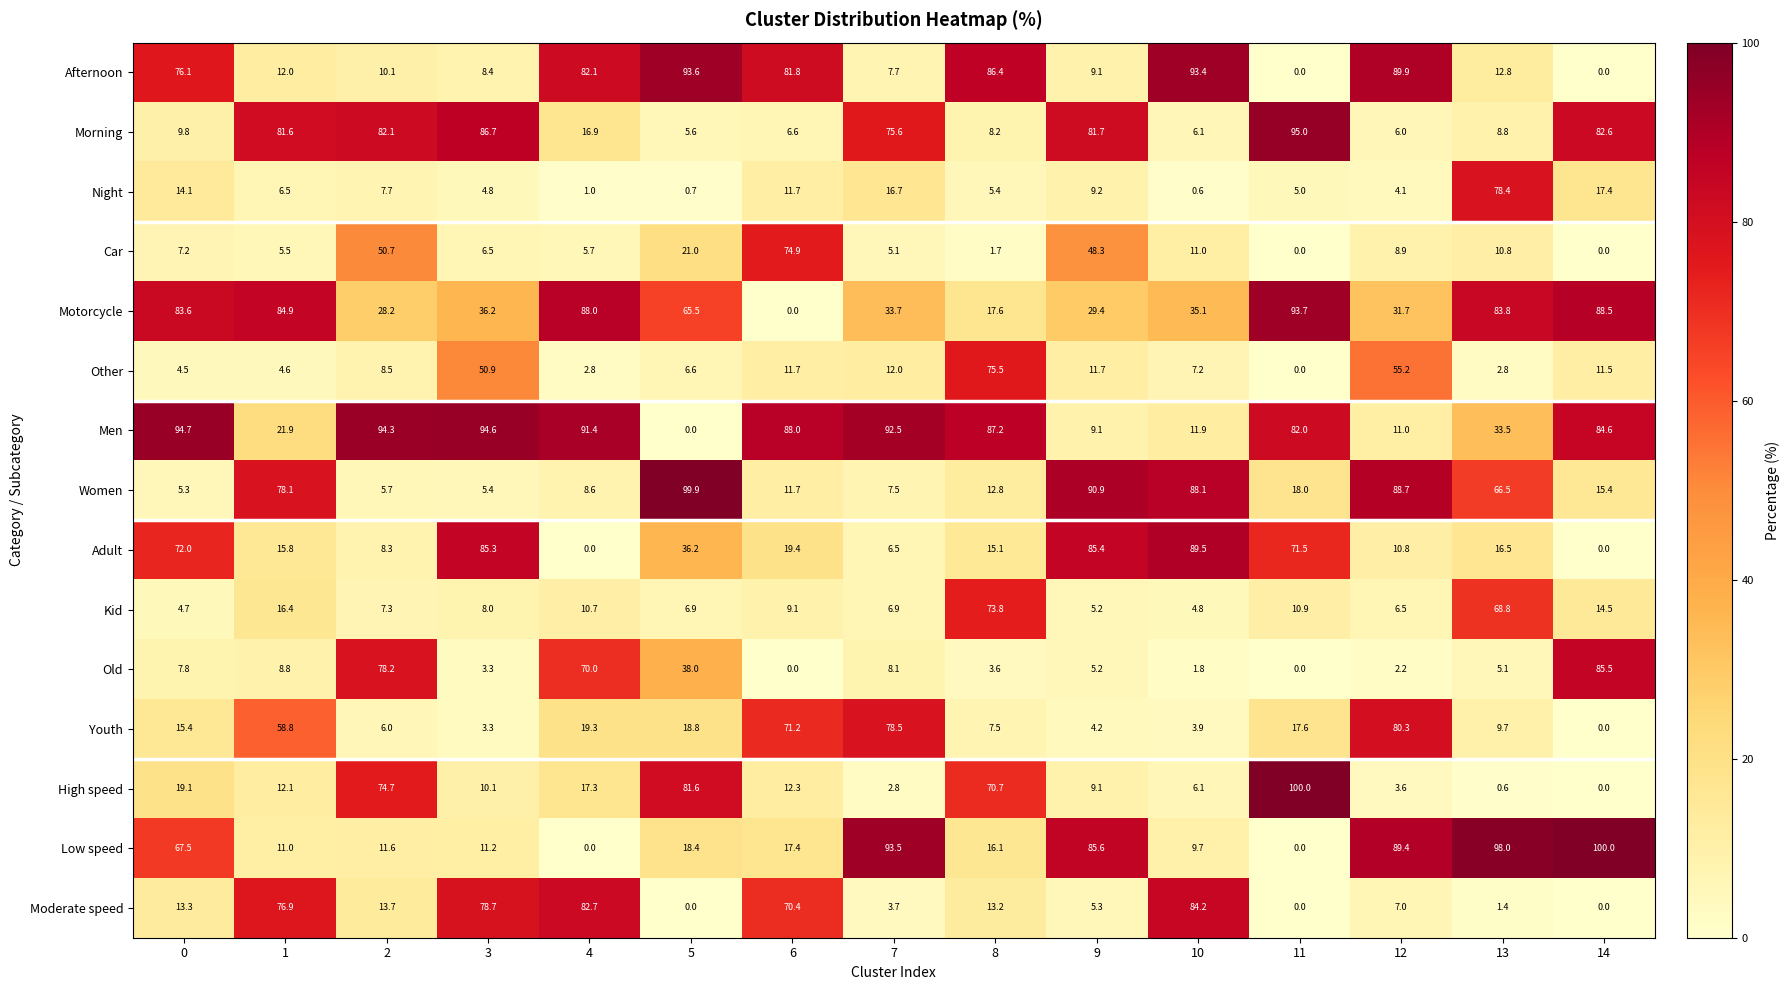

What is the average value of the Other series?

17.7